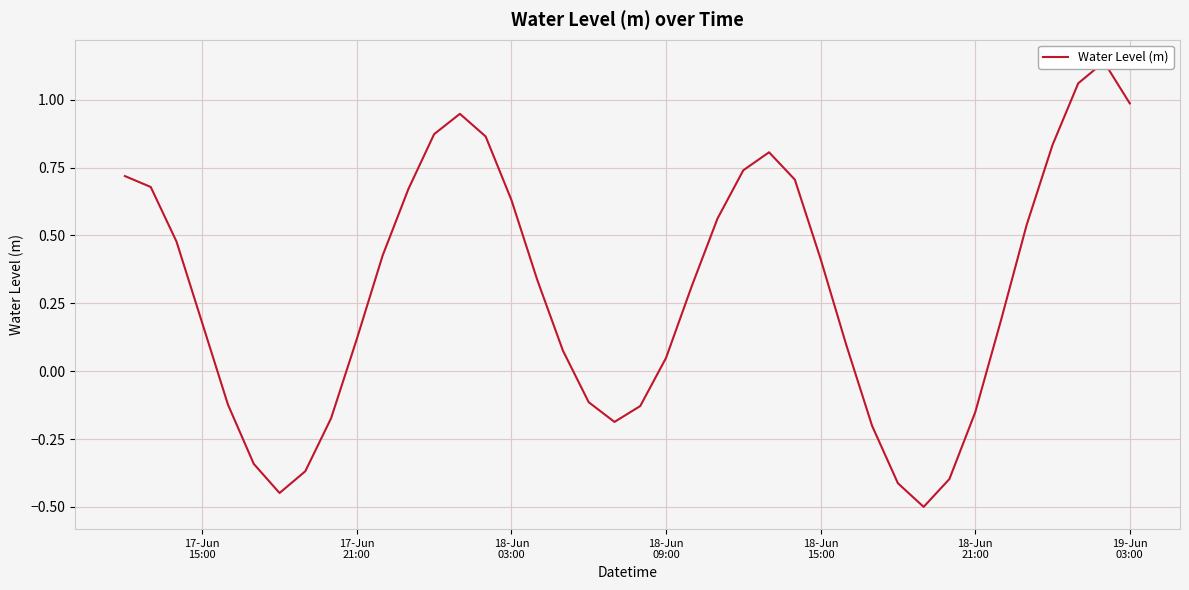

True or false: the data has more than 1 interior local peaks.

True